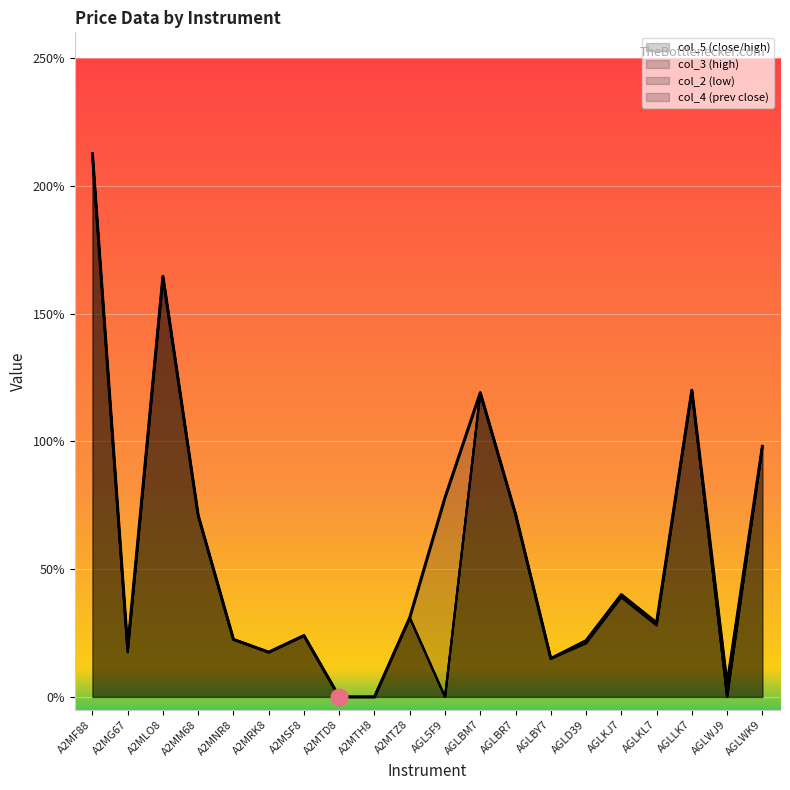

List the labels in order of col_4 value, smallest first.

A2MTD8, A2MTH8, AGL5F9, AGLWJ9, AGLBY7, A2MG67, A2MRK8, AGLD39, A2MNR8, A2MSF8, AGLKL7, A2MTZ8, AGLKJ7, A2MM68, AGLBR7, AGLWK9, AGLBM7, AGLLK7, A2MLO8, A2MF88